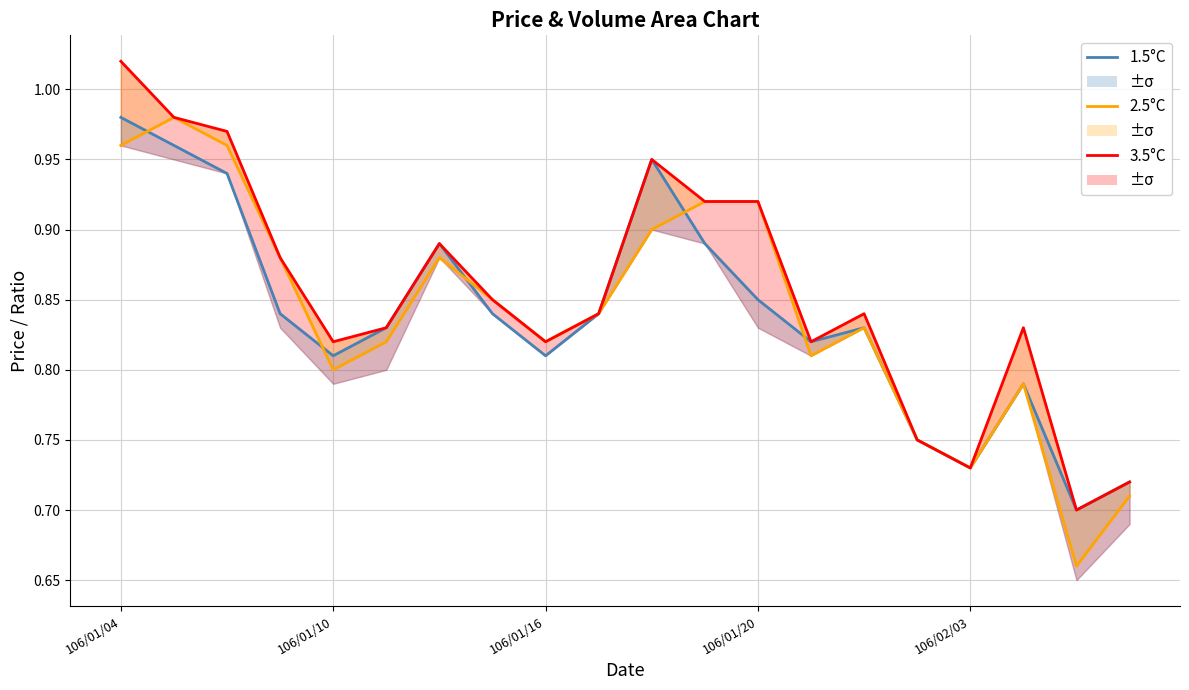

Where do 1.5°C and 2.5°C first cross each other?

106/01/04 and 106/01/10